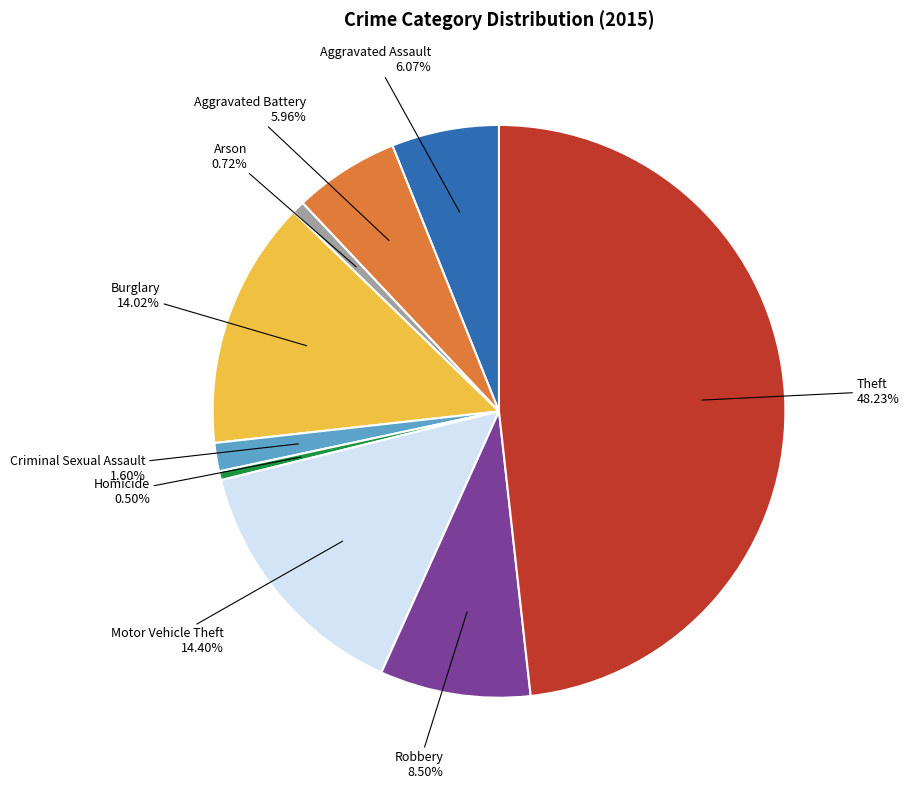

What is the largest slice in the pie chart?

Theft